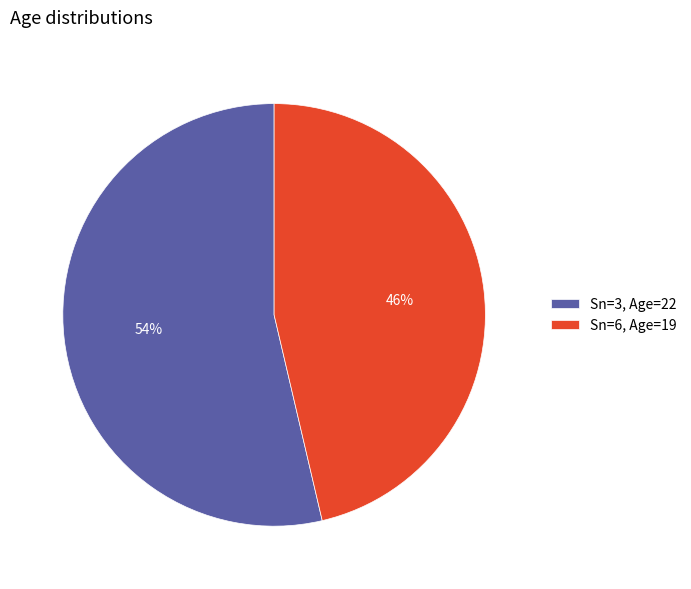

Which slice represents more than half of the pie?

Sn=3, Age=22